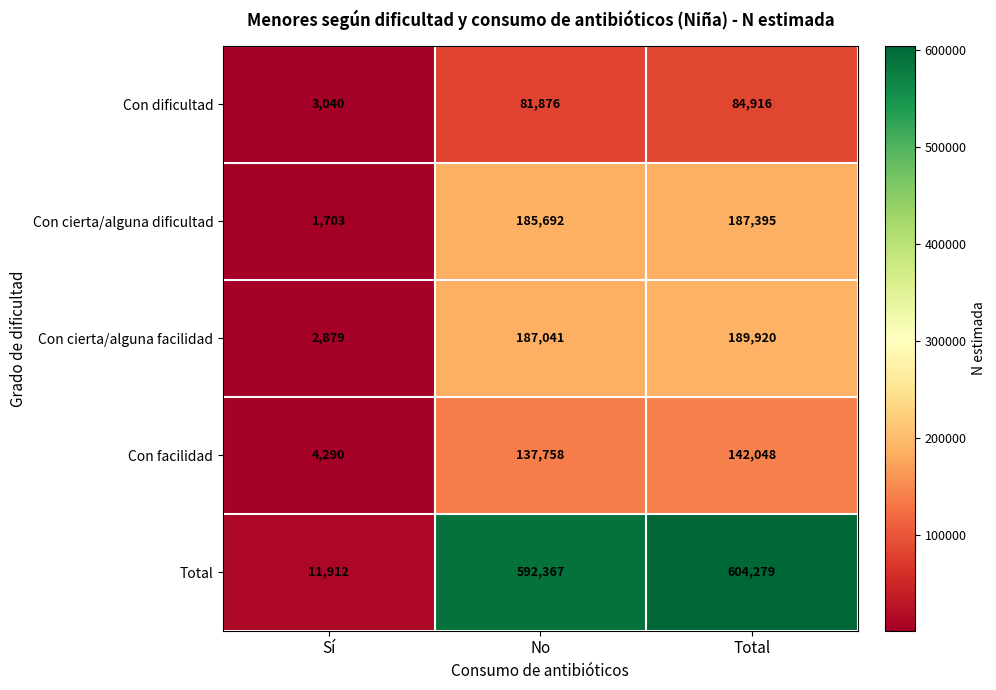

What is the difference between the maximum and minimum values in the Con facilidad series?

137758